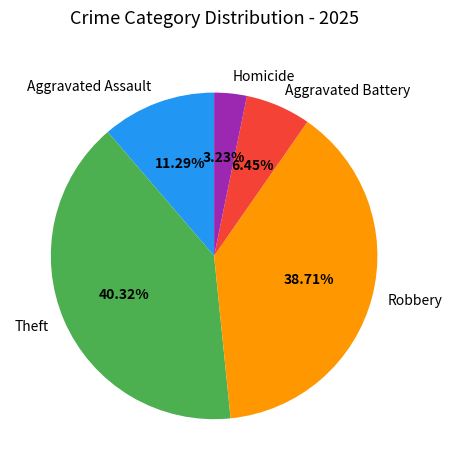

Is it true that Aggravated Assault is 20% of the pie?

False